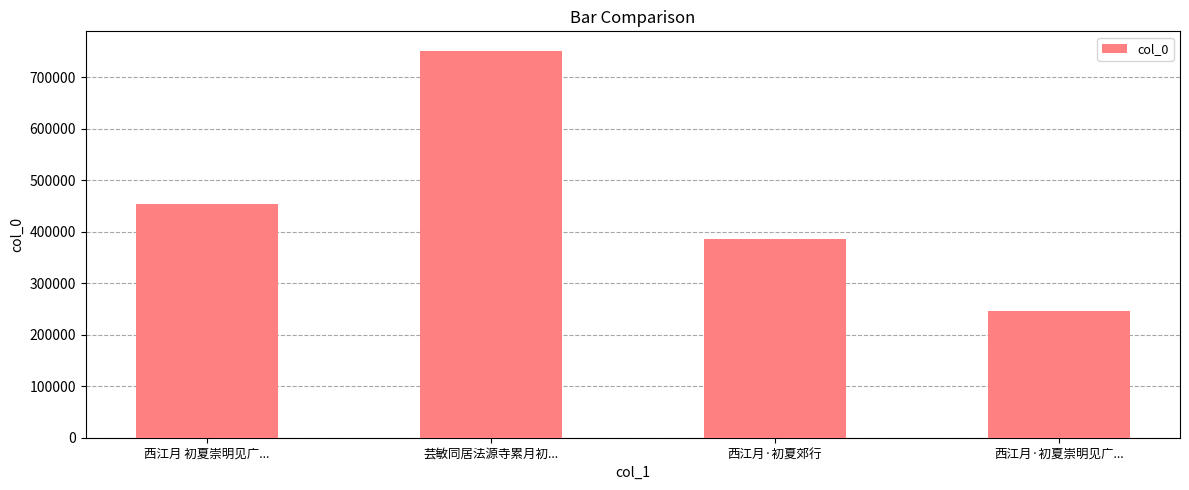

What is the label of the 4th bar from the right?

西江月 初夏崇明见广...